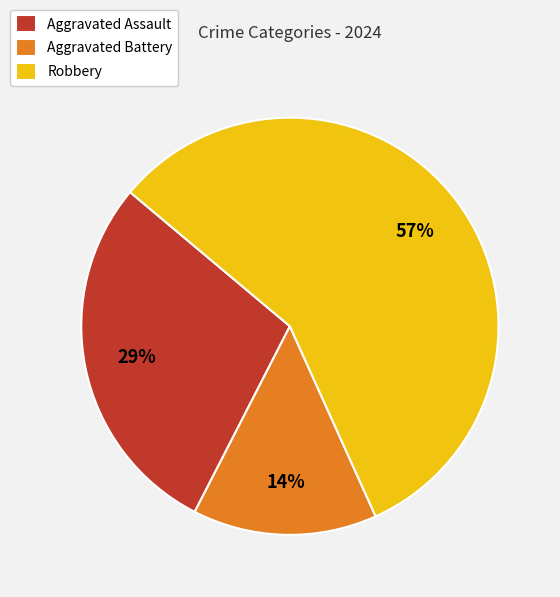

How many segments does this pie chart have?

3